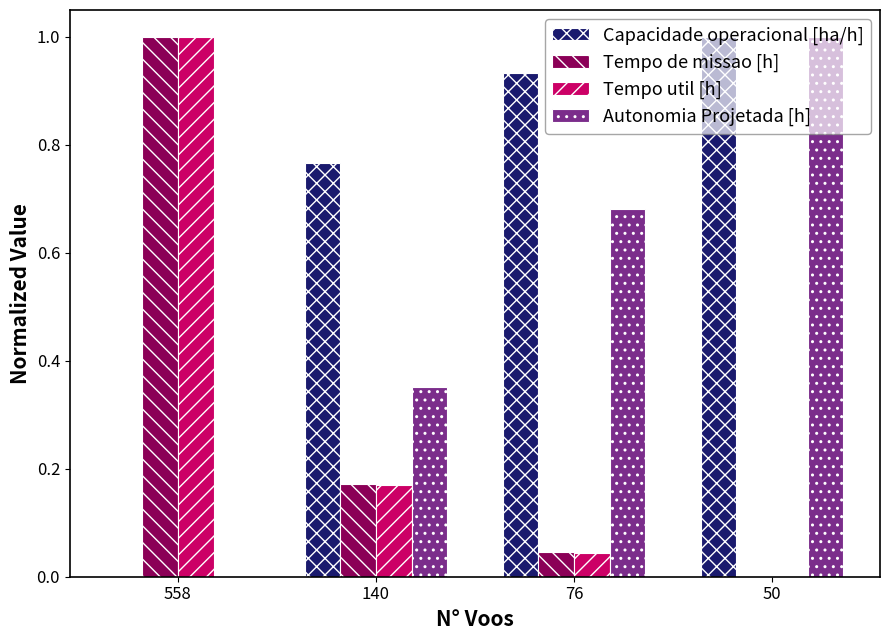

What is the spread (max minus min) of values at 558?

1.0